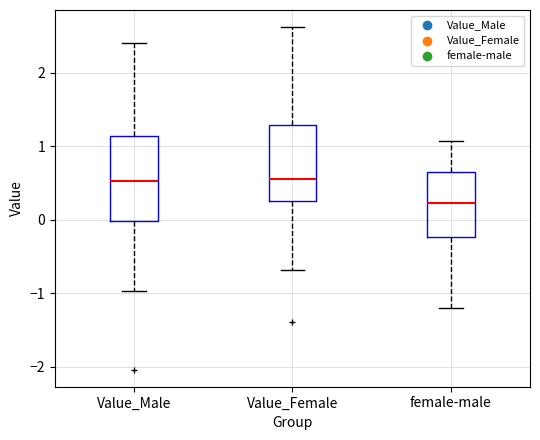

Which box has the lowest median line?

female-male